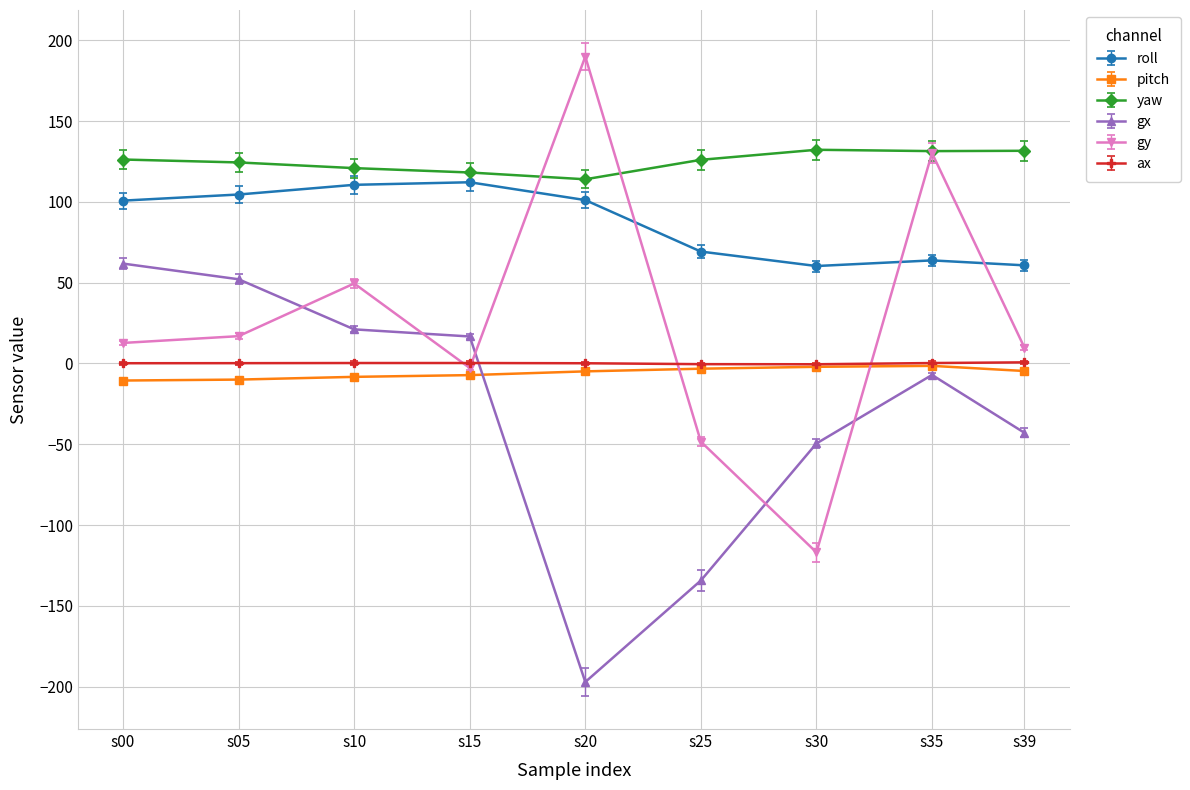

How many lines are shown in the chart?

6